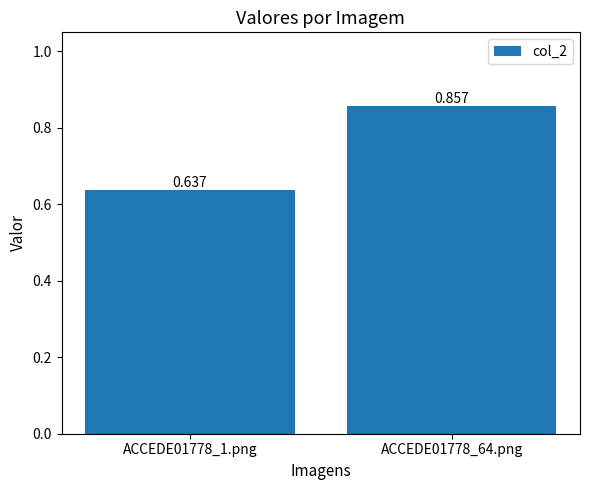

Reading right to left, extract all data points from this chart.

ACCEDE01778_64.png=0.9	ACCEDE01778_1.png=0.6